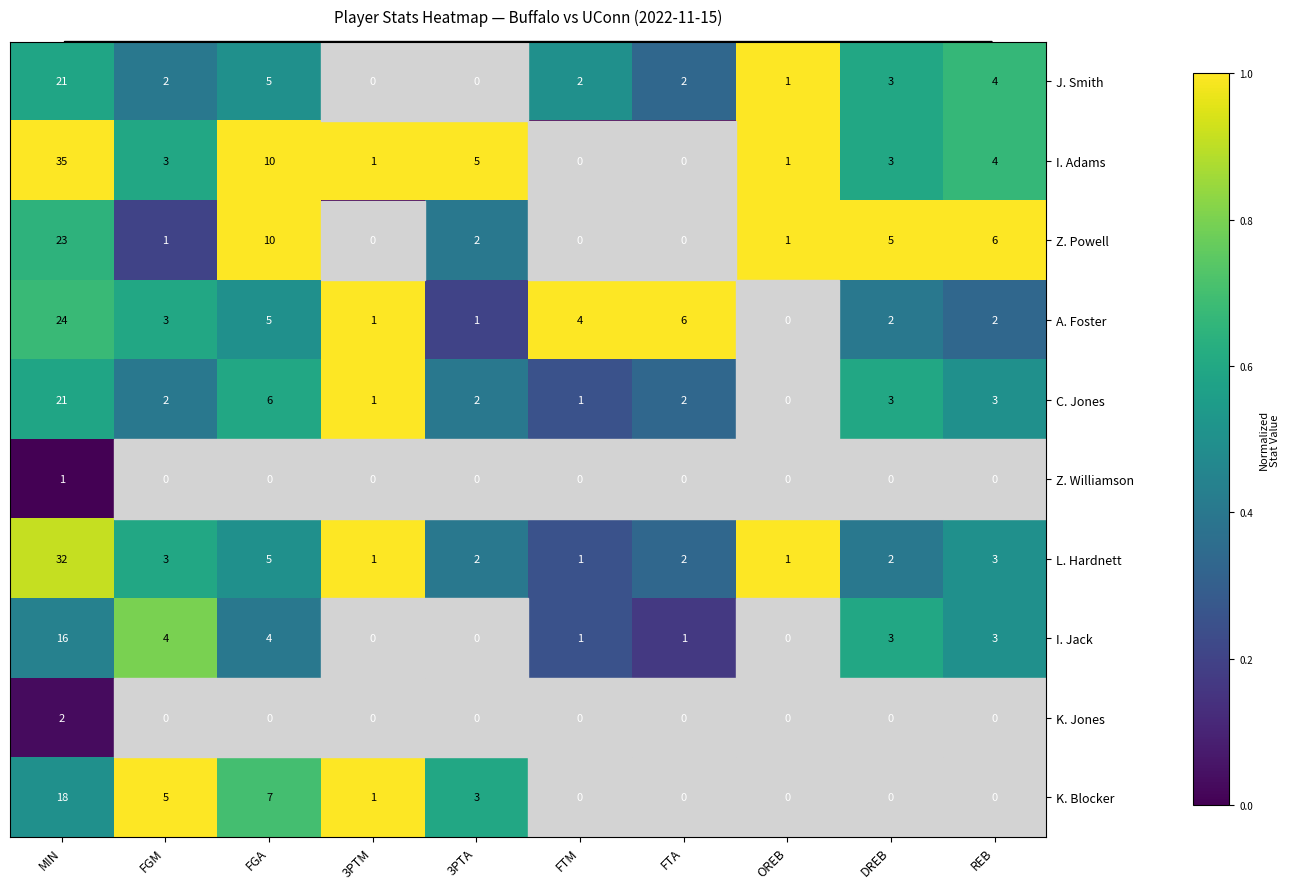

Is it true that I. Adams equals 1 at 3PTA?

False